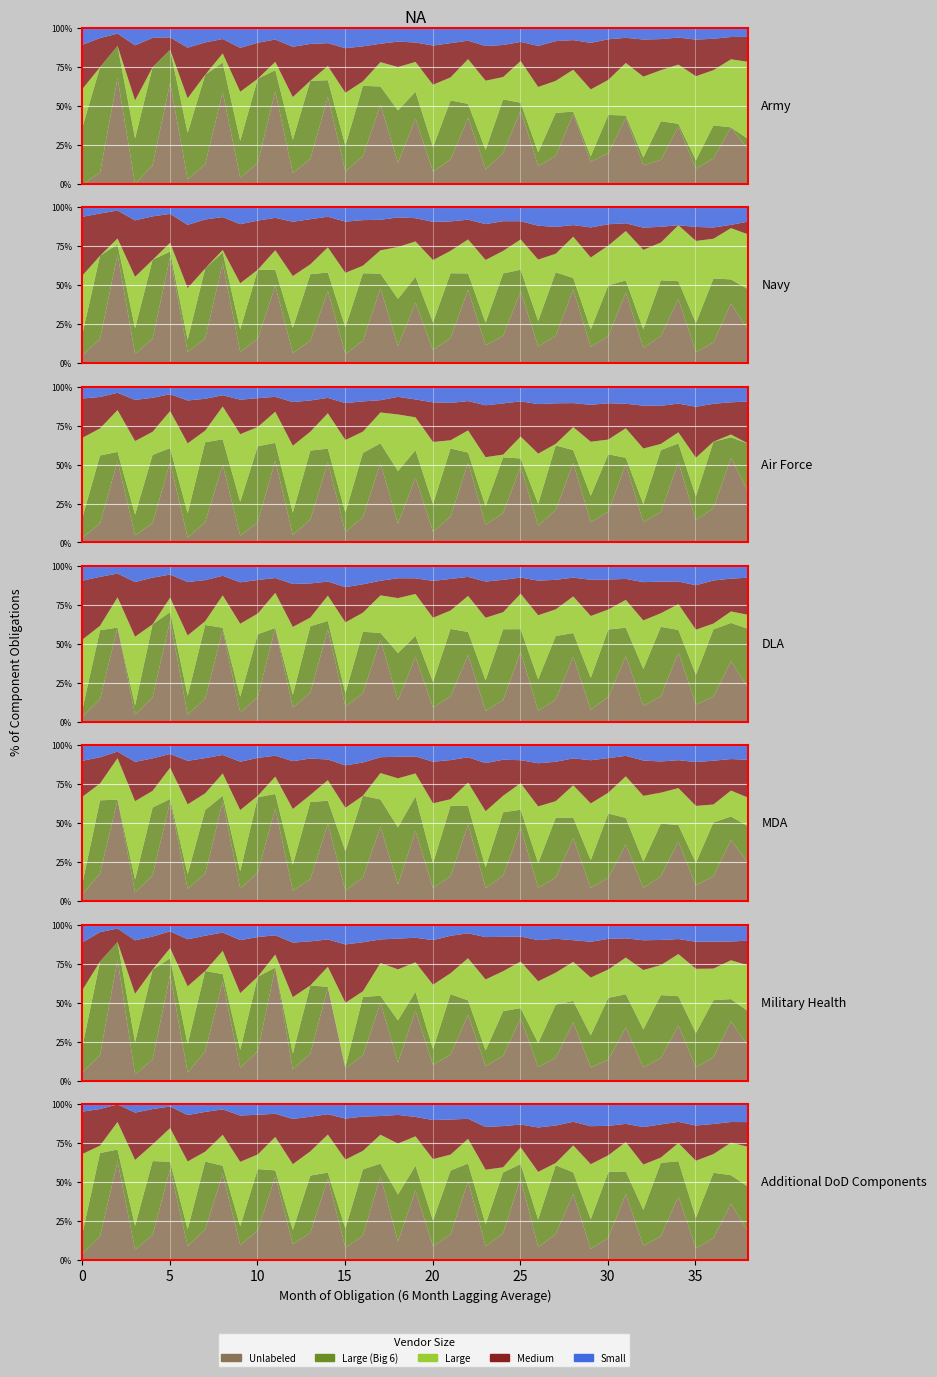

At which category is the sum across all series the highest?

35